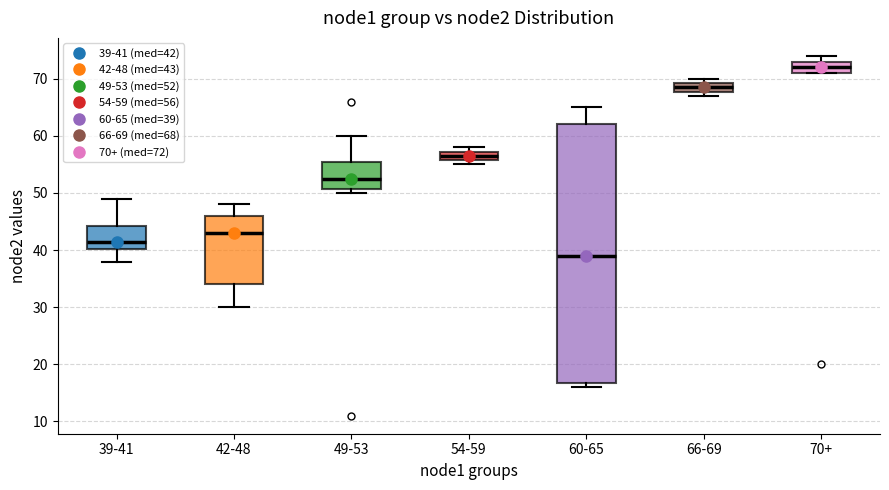

Where is the upper edge of the box for 60-65 on the y-axis? The values are not printed on the chart, so give them approximately, as read against the axis.

62